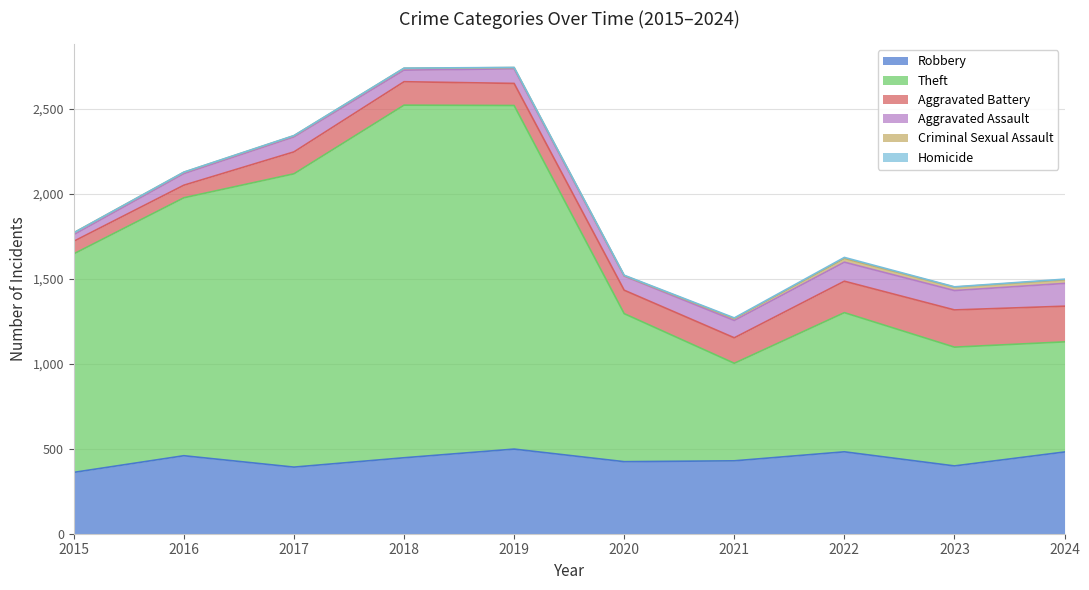

Which category has the lowest value across all series?

2015